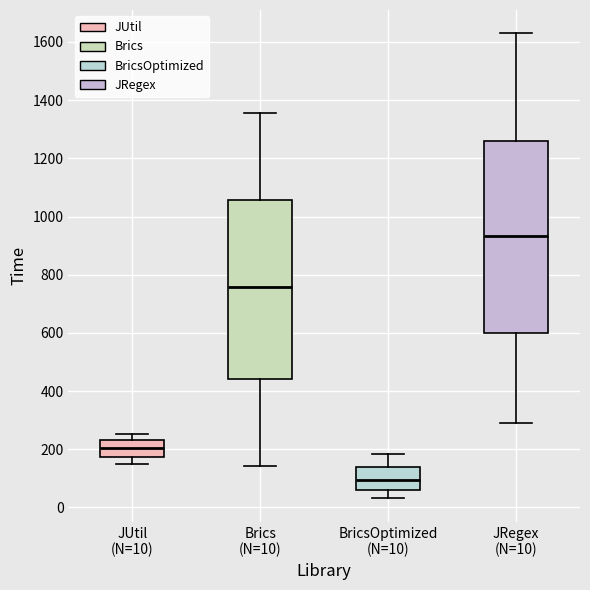

Reading left to right, transcribe this box plot: for each box, give where its median line is, the range the box spans, and where its two whiskers end, as read against the y-axis. The values are not printed on the chart, so give them approximately, as read against the axis.

JUtil (N=10): median 200, box 180 to 240, whiskers 140 to 260
Brics (N=10): median 760, box 440 to 1060, whiskers 140 to 1360
BricsOptimized (N=10): median 100, box 60 to 140, whiskers 40 to 180
JRegex (N=10): median 940, box 600 to 1260, whiskers 300 to 1640